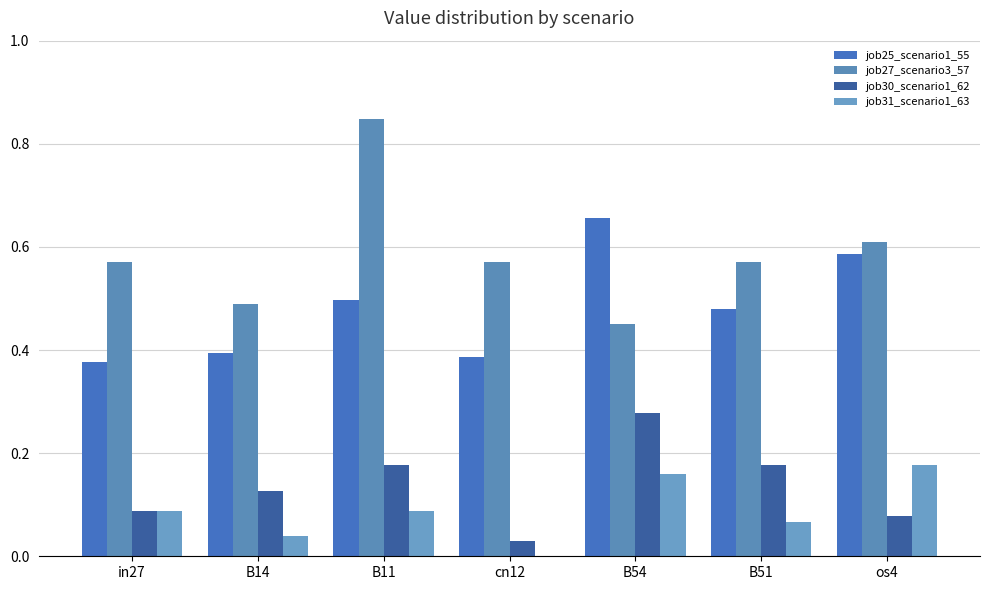

Between B14 and B54, which series saw the biggest shift?

job25_scenario1_55